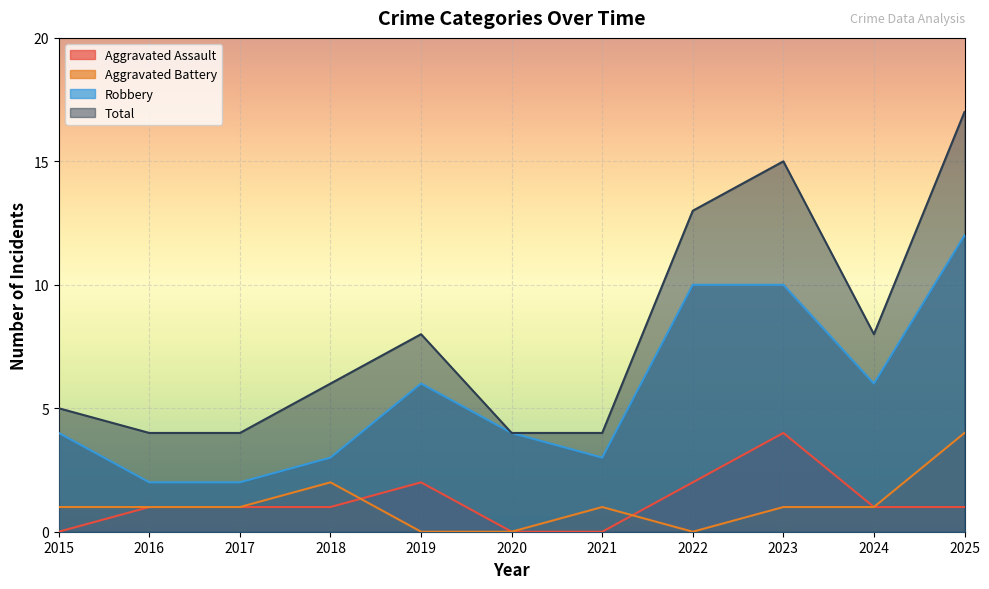

Reading right to left, what are all the values shown in this chart?

Aggravated Assault: 2025=1	2024=1	2023=4	2022=2	2021=0	2020=0	2019=2	2018=1	2017=1	2016=1	2015=0
Aggravated Battery: 2025=4	2024=1	2023=1	2022=0	2021=1	2020=0	2019=0	2018=2	2017=1	2016=1	2015=1
Robbery: 2025=12	2024=6	2023=10	2022=10	2021=3	2020=4	2019=6	2018=3	2017=2	2016=2	2015=4
Total: 2025=17	2024=8	2023=15	2022=13	2021=4	2020=4	2019=8	2018=6	2017=4	2016=4	2015=5